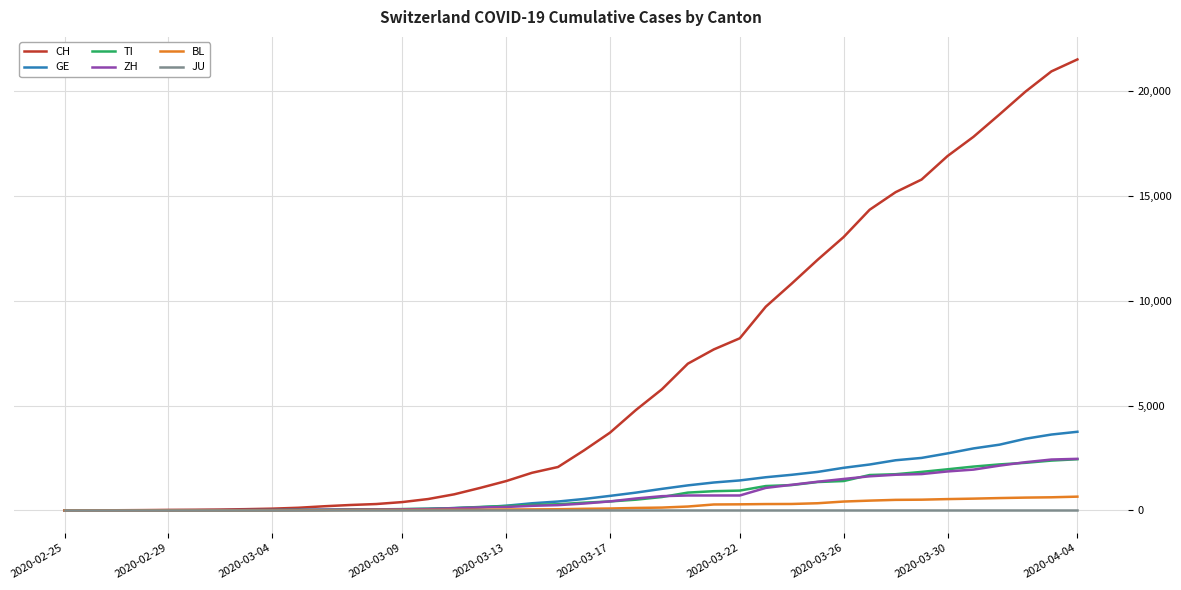

Which series has the largest total across all categories?

CH